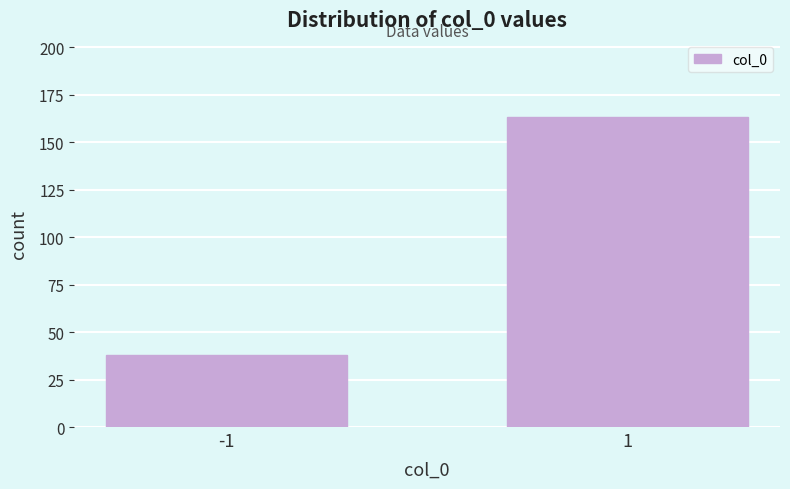

Reading left to right, what are all the values shown in this chart?

38	163